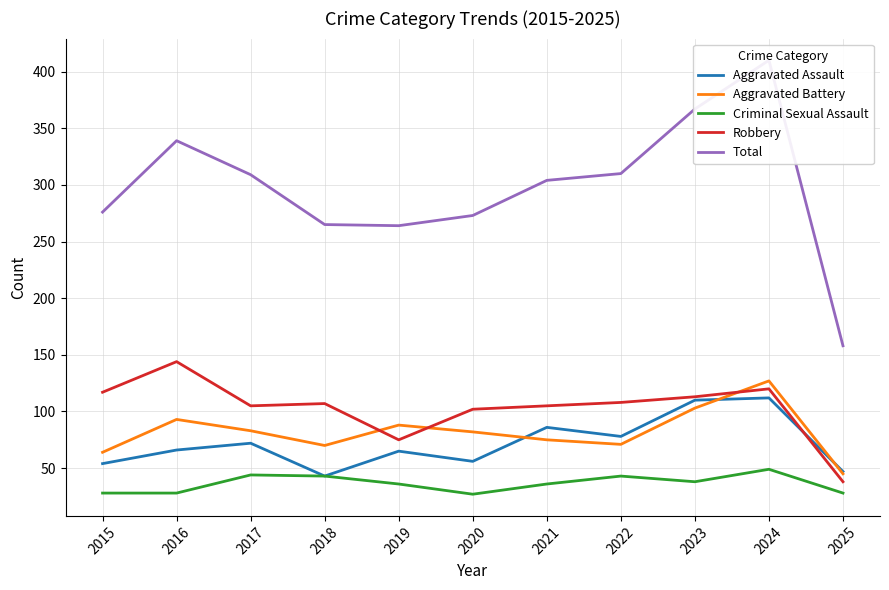

What is the difference between the second highest and second lowest values in the Robbery series?

45